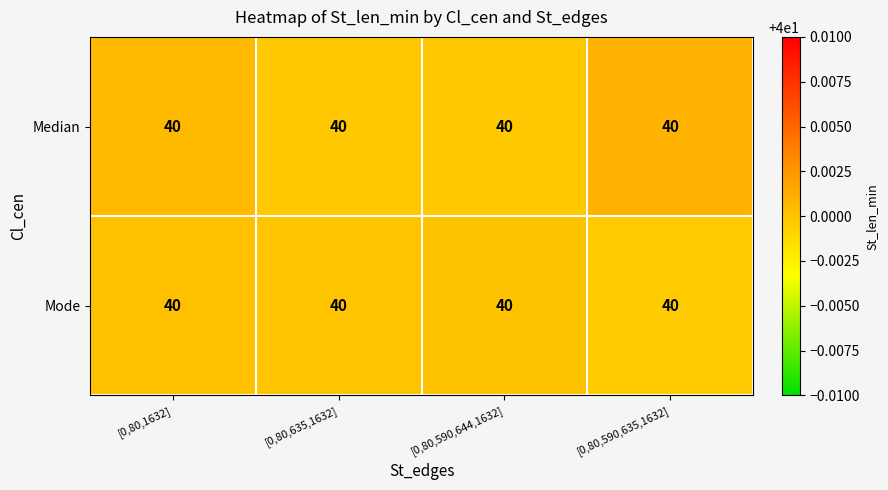

How many series are shown in this chart?

2